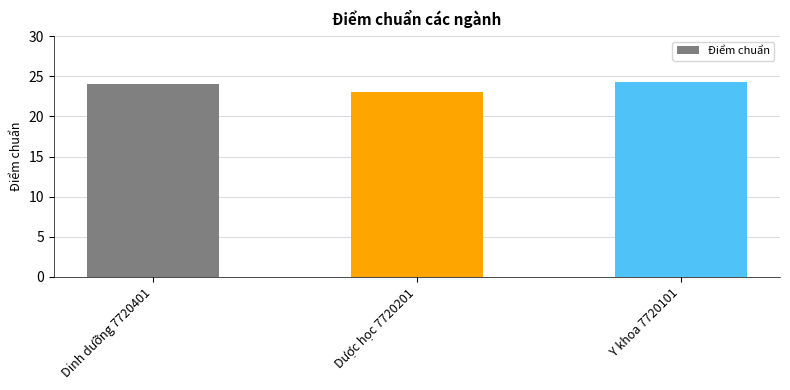

True or false: the data shows 23.0 at Dược học 7720201.

True